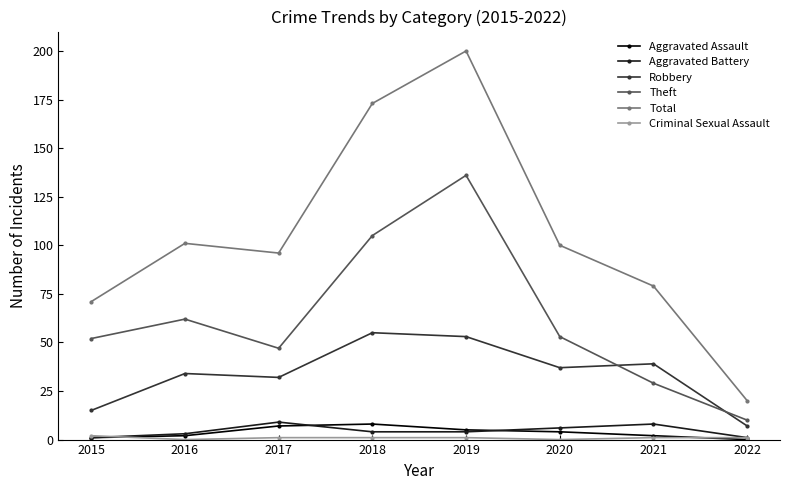

Does the chart have visible grid lines?

No